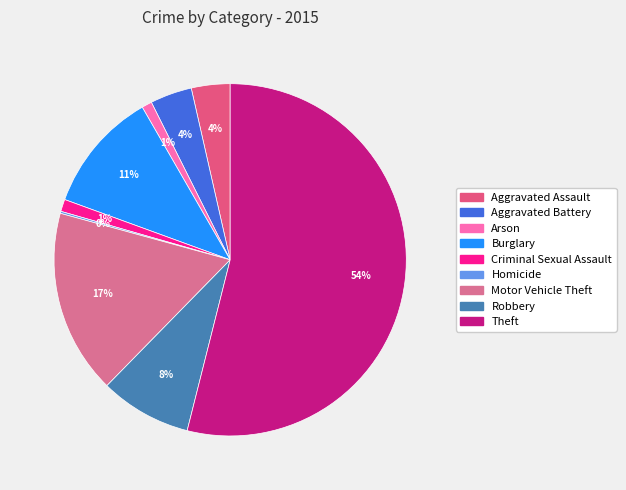

Does Criminal Sexual Assault account for over 50% of the chart?

No